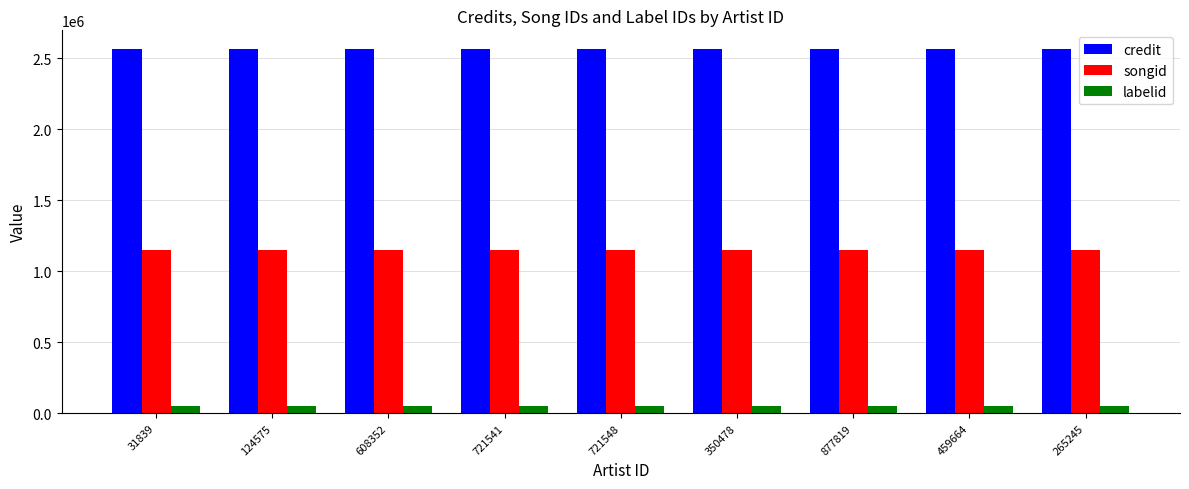

The value of songid at 459664 is 1146821. True or false?

True